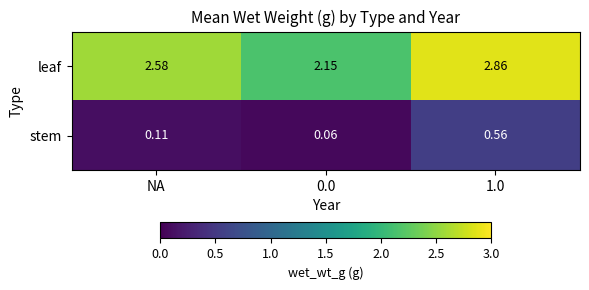

What is the total value across all series at 1.0?

3.4